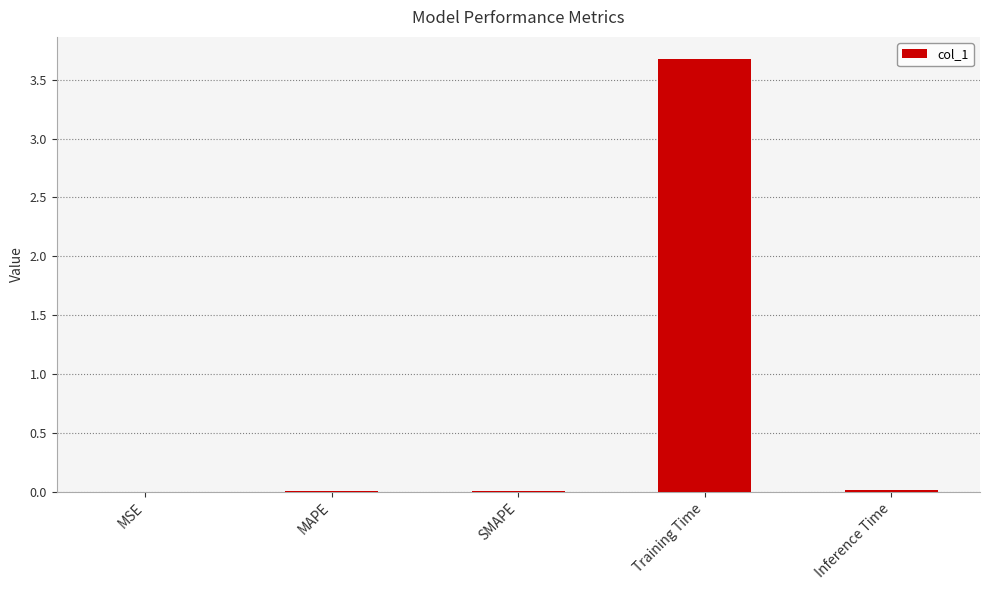

What is the greatest value displayed?

3.7